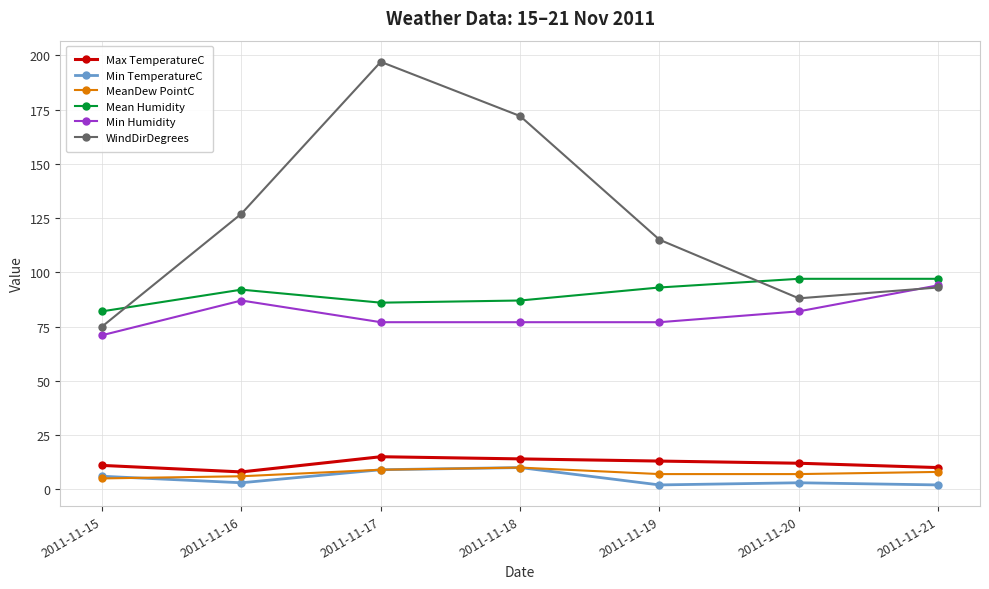

How many Max TemperatureC values are between 10 and 14?

5